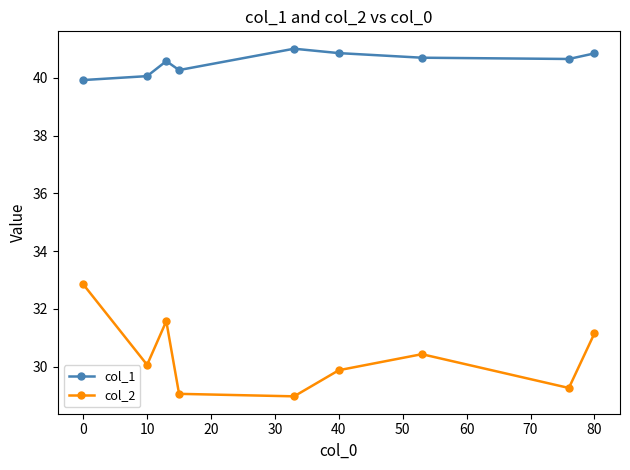

What is the value of the col_1 point at the 2nd from the left?

40.1